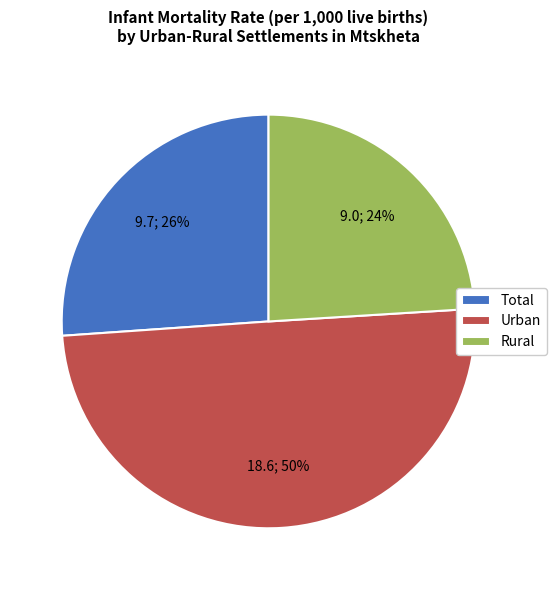

To the nearest percent, what is the average slice percentage?

33%